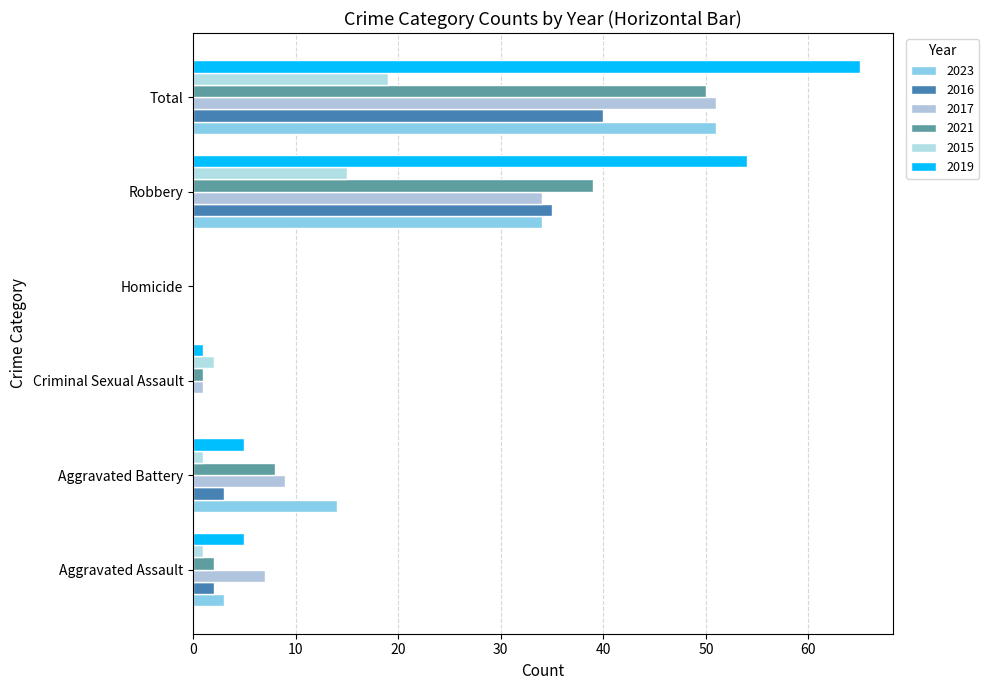

What is the value of the 2016 bar at the 6th from the left?

40